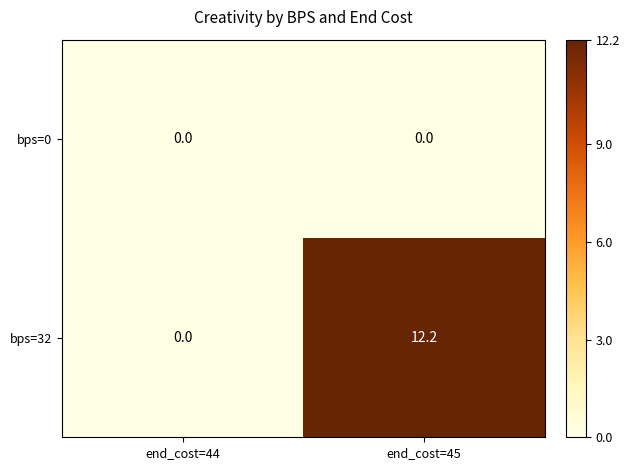

Rank the categories by bps=32 value from lowest to highest.

end_cost=44, end_cost=45